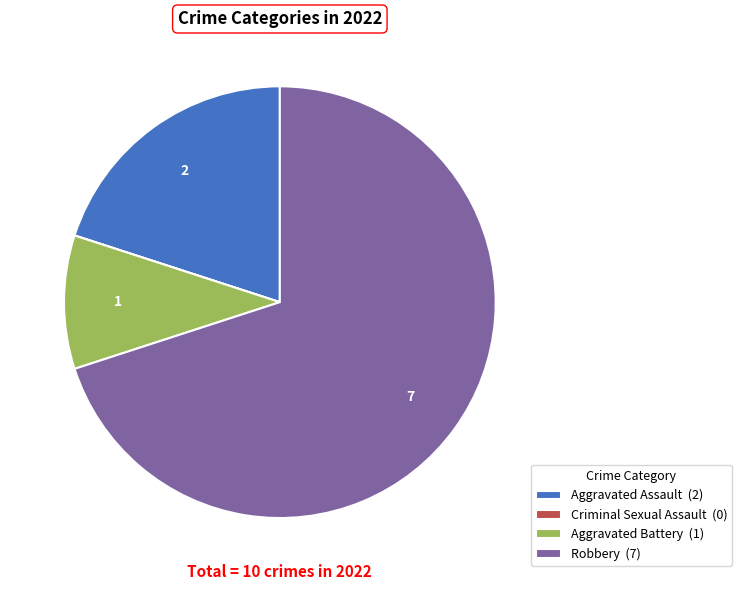

Is the sum of Robbery (7) and Aggravated Assault (2) greater than half?

Yes